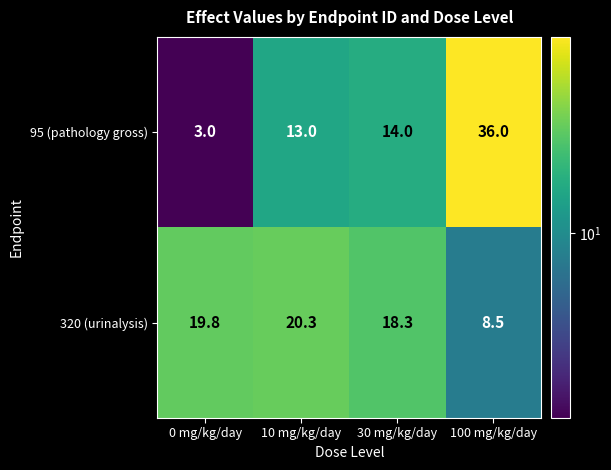

The value of 95 (pathology gross) at 30 mg/kg/day is 8.6. True or false?

False